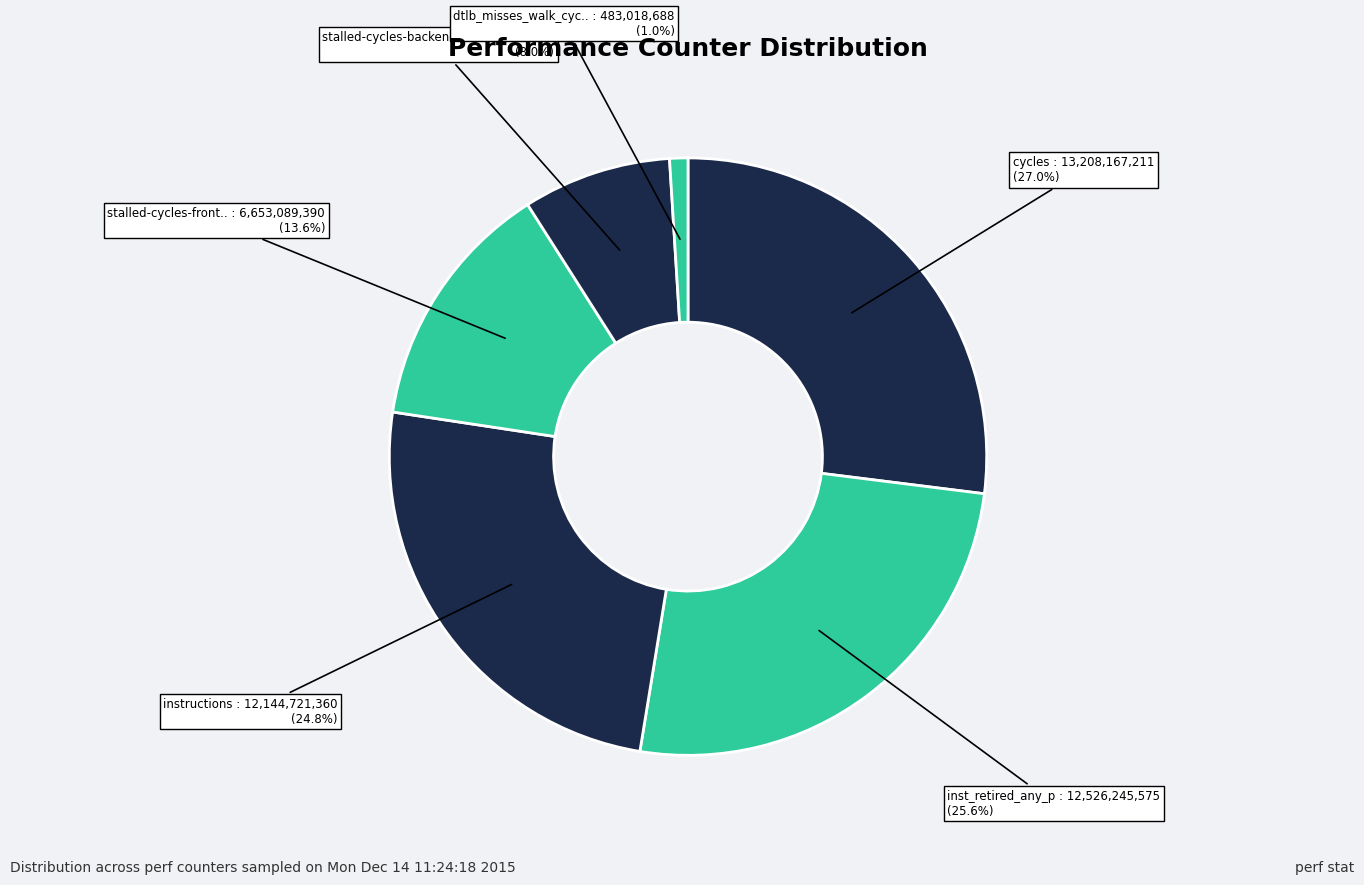

How many slices are in this pie chart?

6